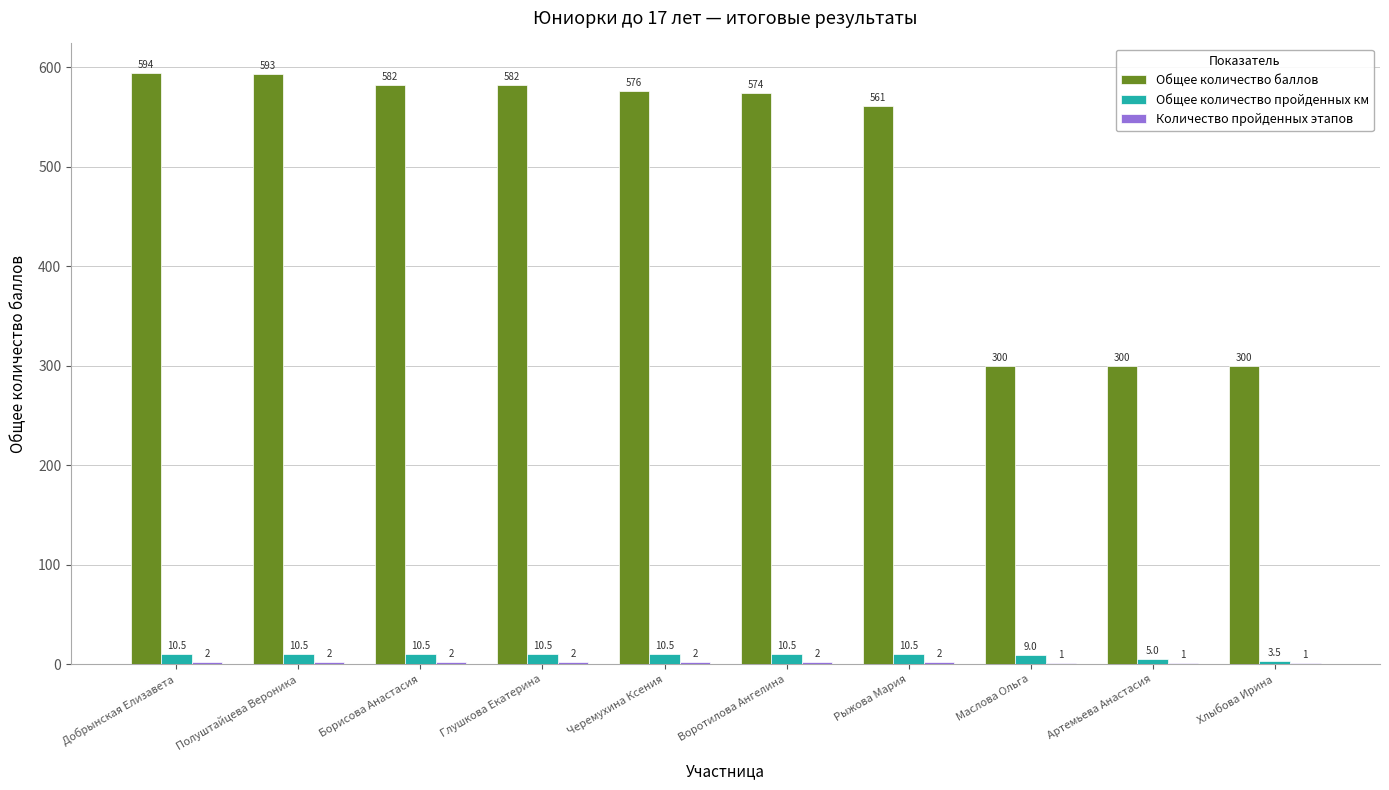

Is the value of Общее количество пройденных км at Рыжова Мария greater than the value of Общее количество баллов at Рыжова Мария?

No